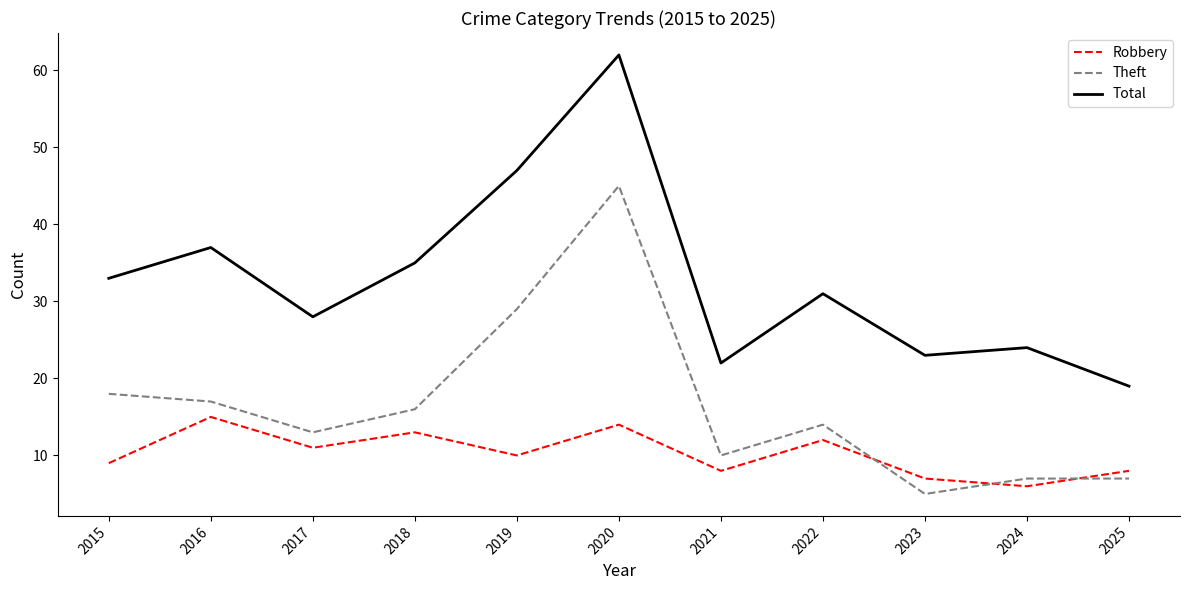

Reading left to right, transcribe all the data shown in this chart.

Robbery: 9	15	11	13	10	14	8	12	7	6	8
Theft: 18	17	13	16	29	45	10	14	5	7	7
Total: 33	37	28	35	47	62	22	31	23	24	19